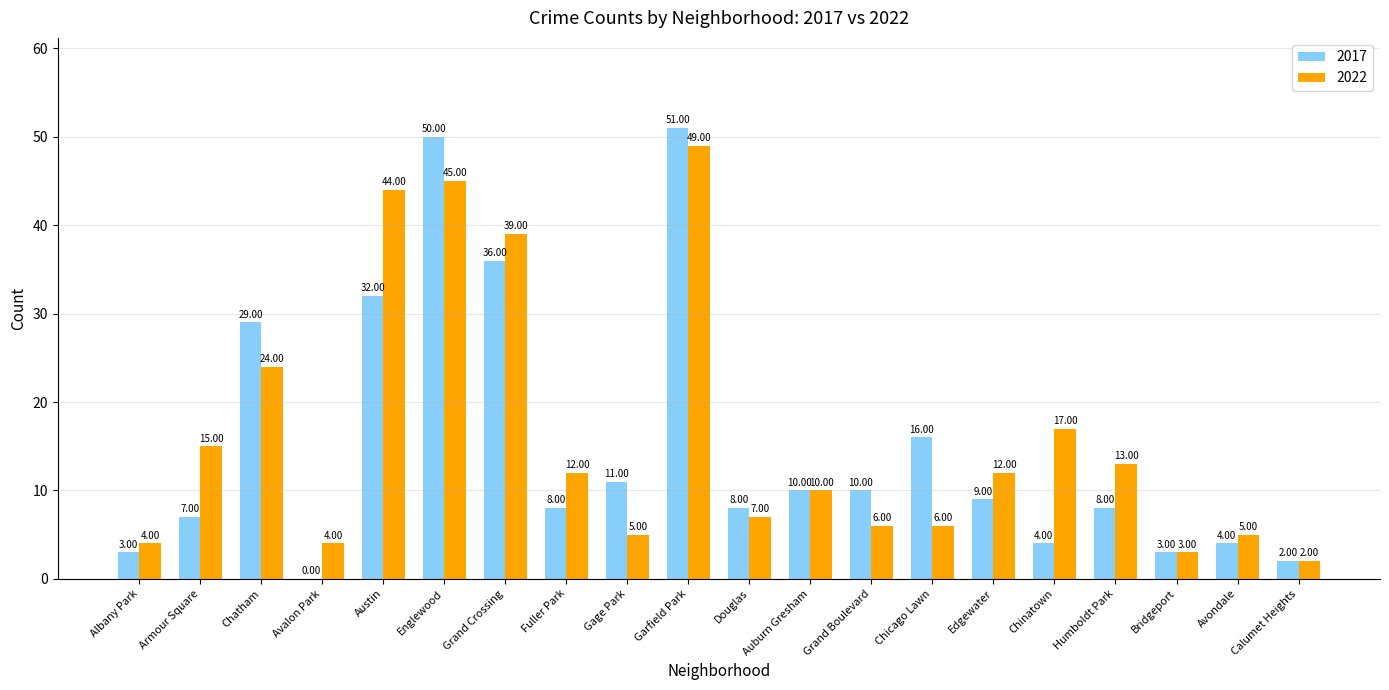

Does the chart contain stacked bars?

No